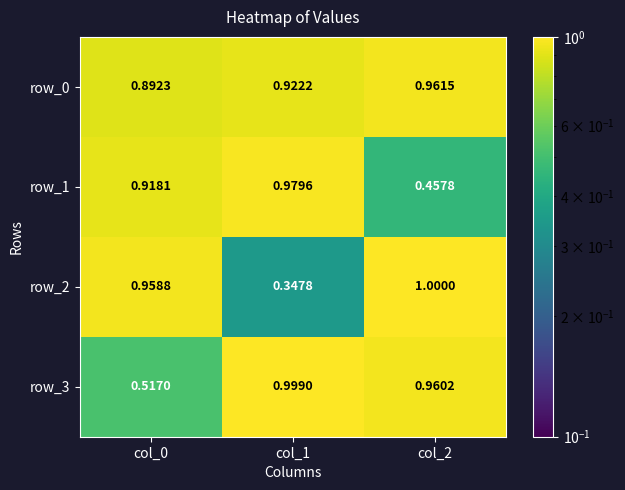

True or false: row_2 has a value of 1.0 at col_0.

True